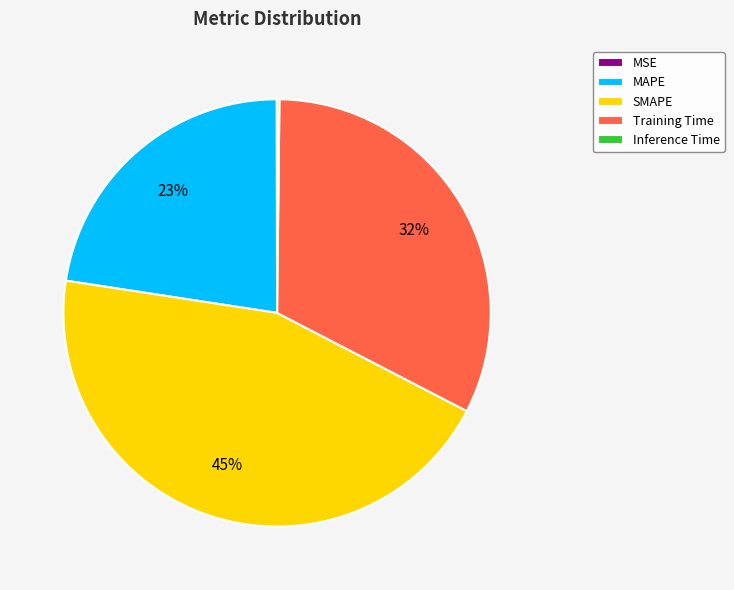

To the nearest percent, what is the combined percentage of MAPE and Training Time?

55%